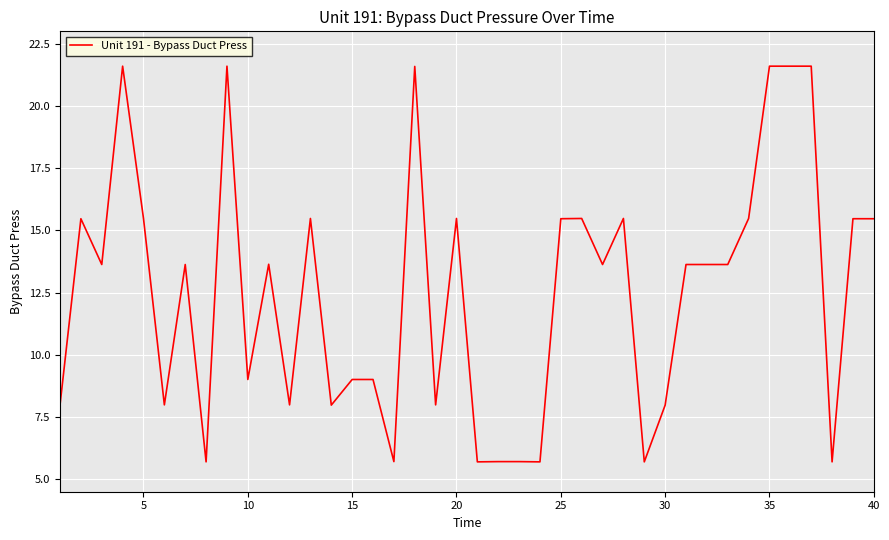

What is the difference between the maximum and minimum values?

15.9